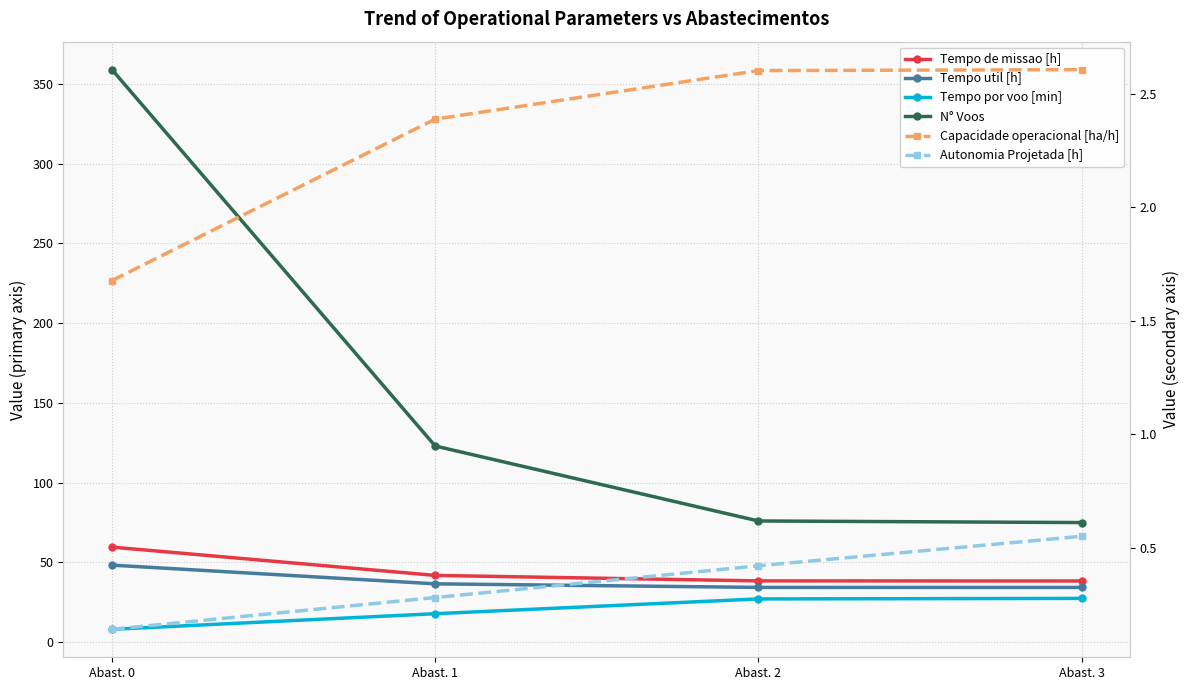

True or false: Capacidade operacional [ha/h] has more than 0 points higher than both neighbors.

False